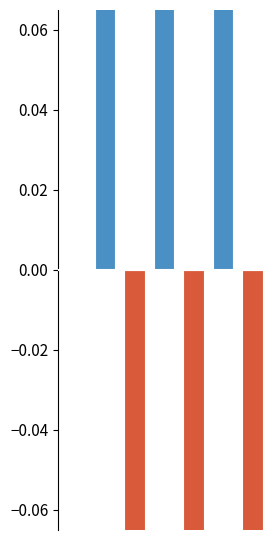

Where does the data first go above 0?

1